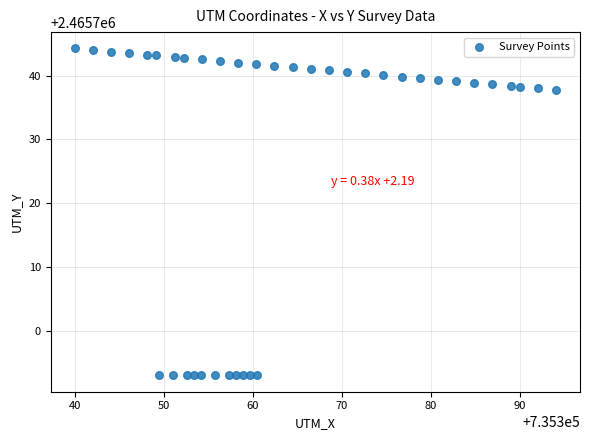

What is the range of X values (max minus min)?

54.1